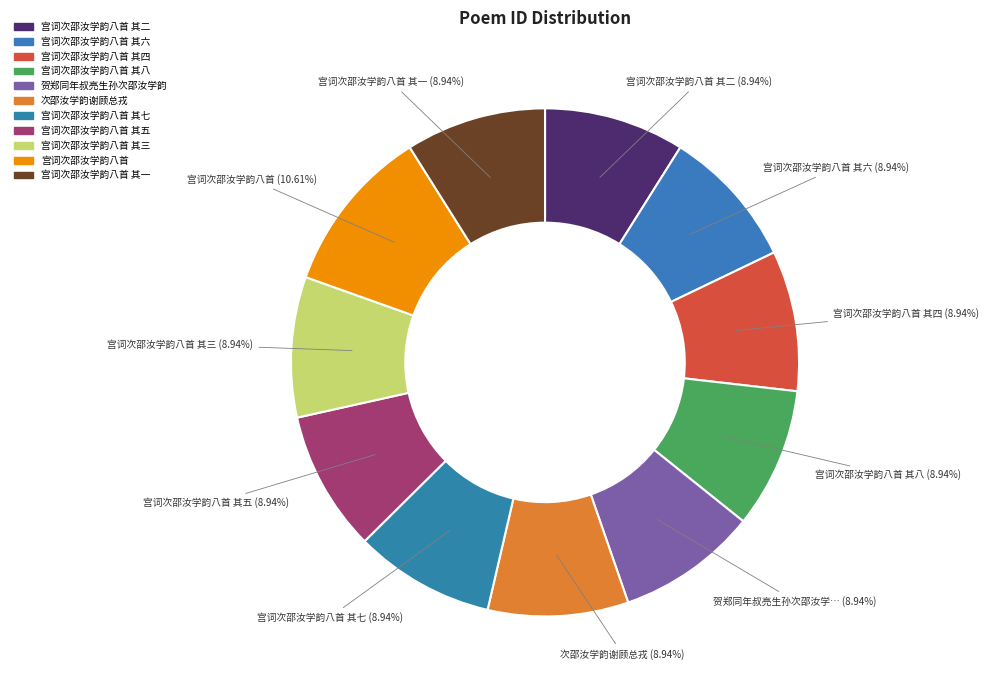

Count the number of slices in the pie.

11